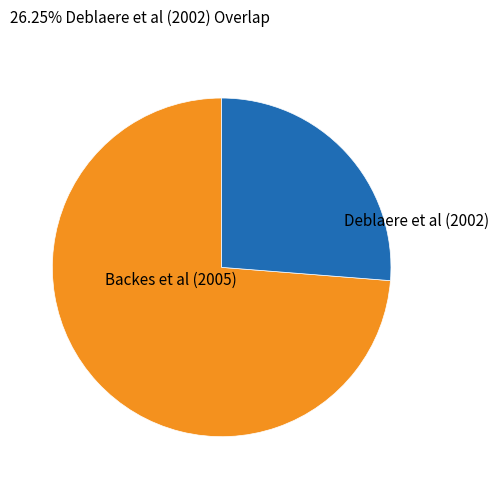

Is there any slice that represents more than half of the pie?

Yes